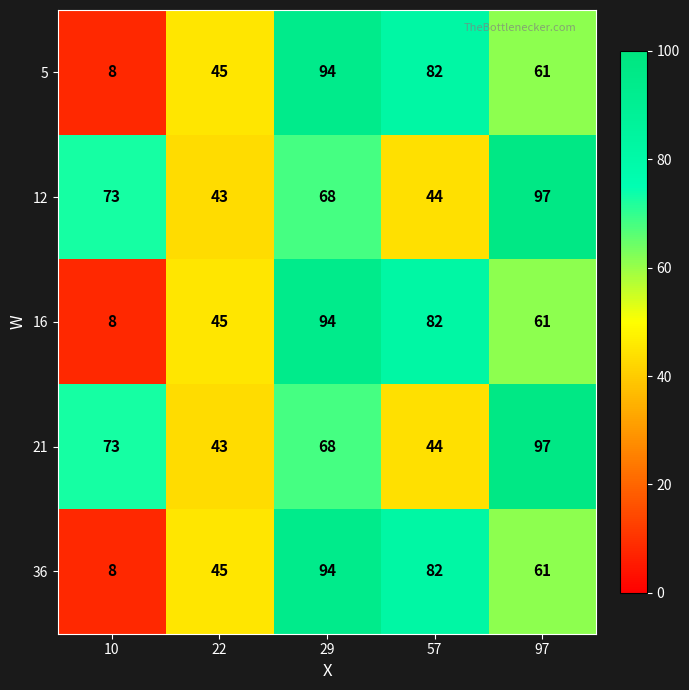

List the labels in order of 36 value, largest first.

29, 57, 97, 22, 10